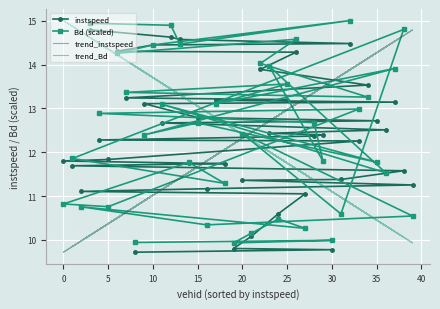

Which series has the largest total across all categories?

trend_Bd